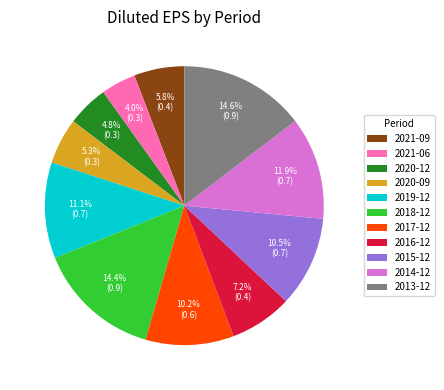

Is there a majority slice in this chart?

No